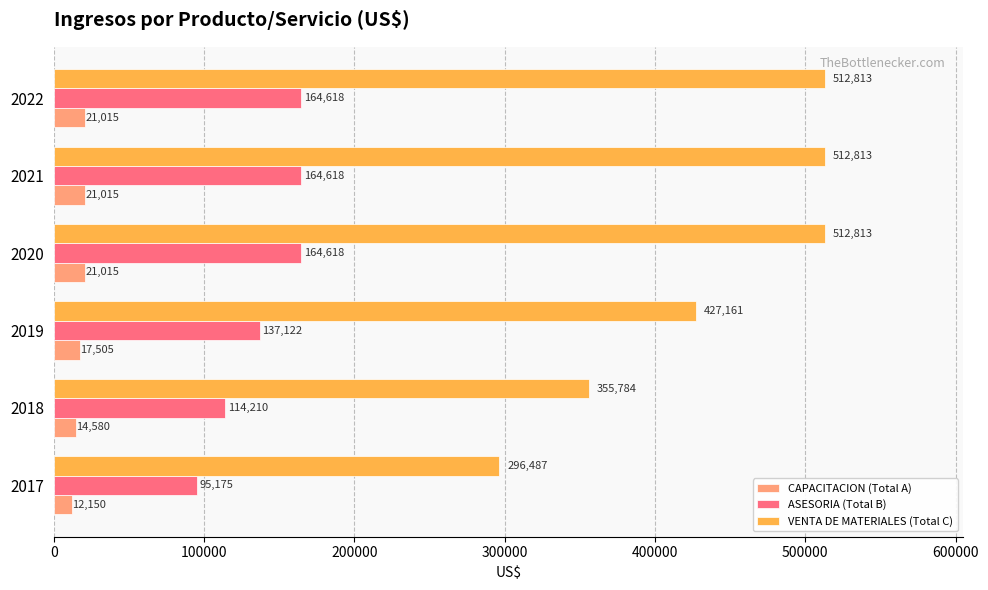

The value of CAPACITACION (Total A) at 2021 is 21015.0. True or false?

True